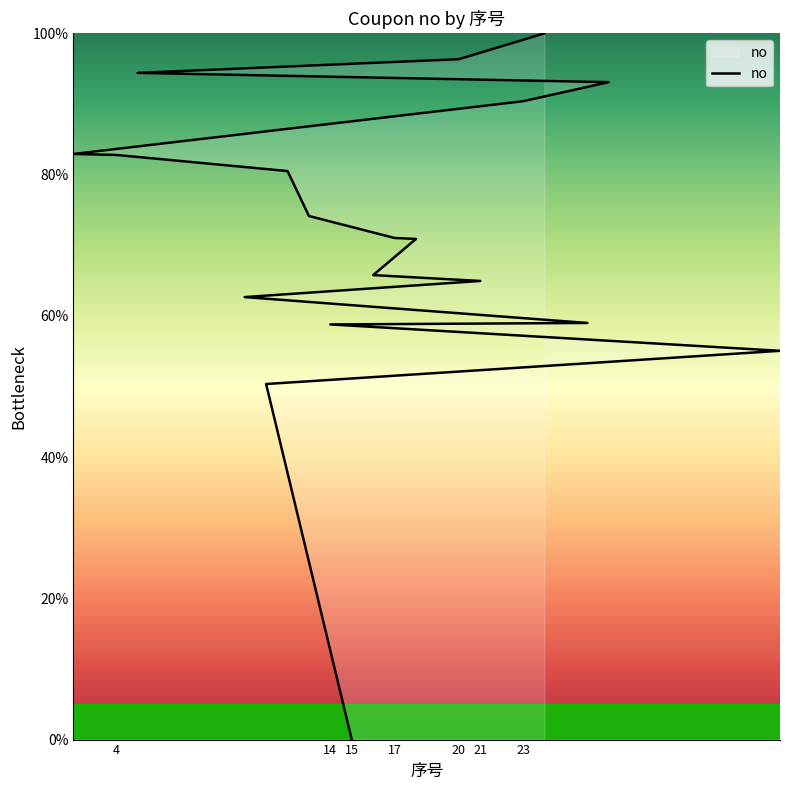

True or false: there are more than 0 points higher than both neighbors.

False